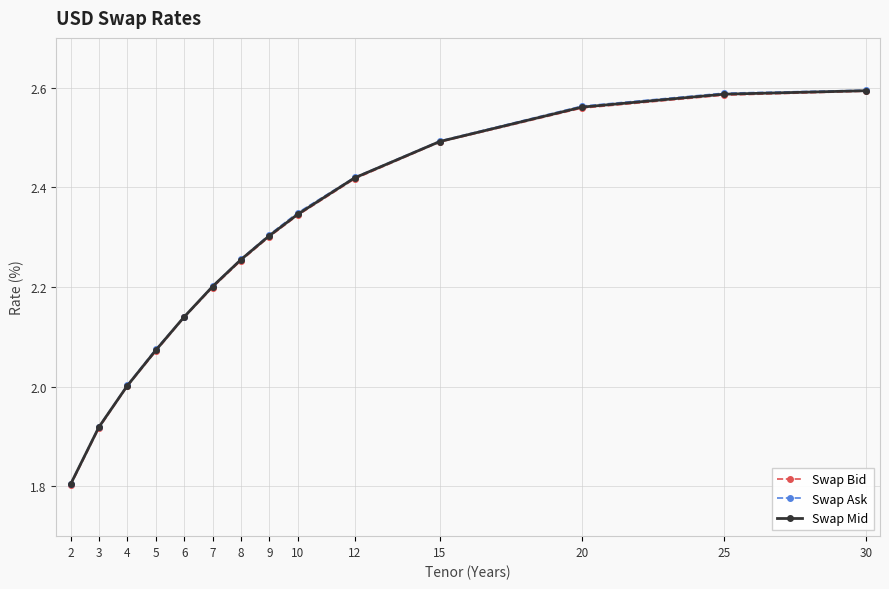

Does the chart have visible grid lines?

Yes